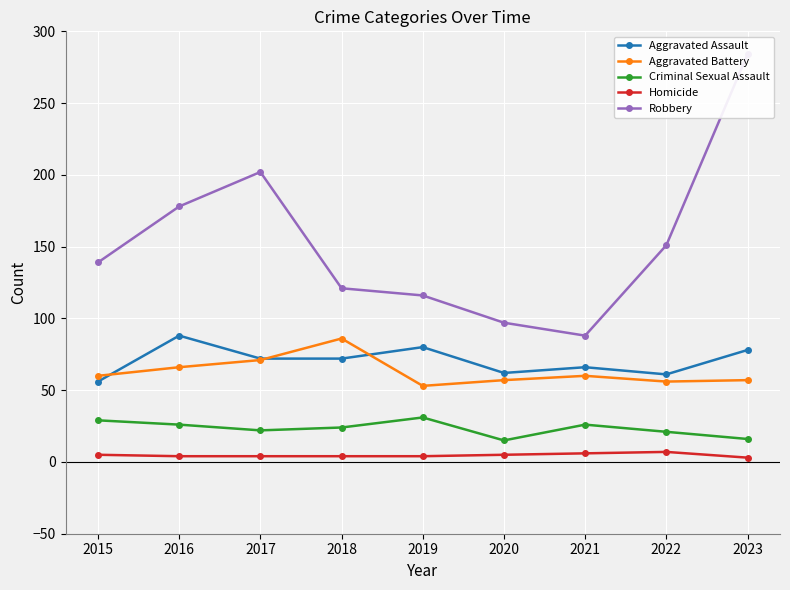

Where is the first local minimum for Robbery?

2021